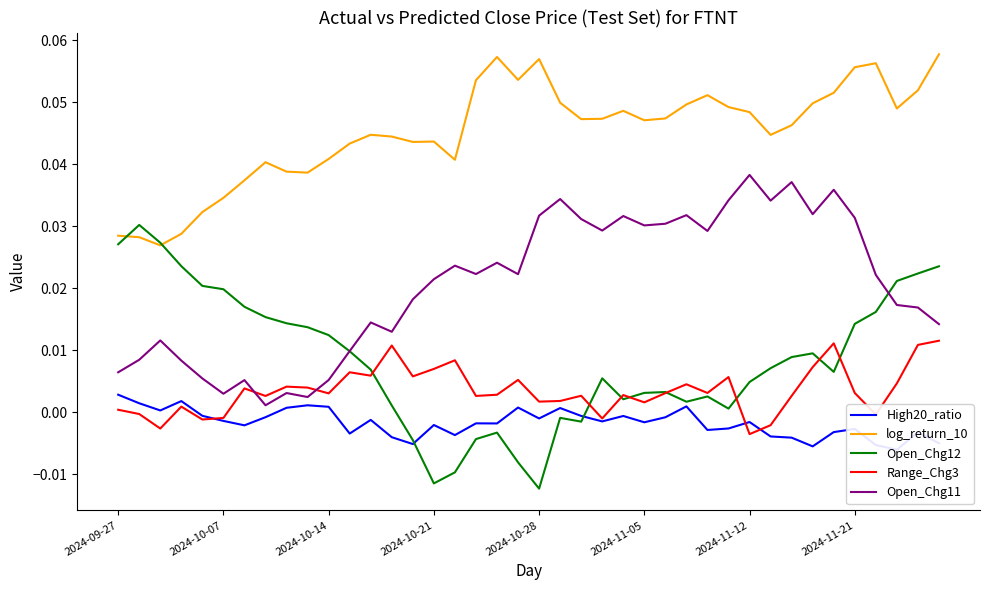

True or false: log_return_10 and Open_Chg11 intersect in this chart.

False